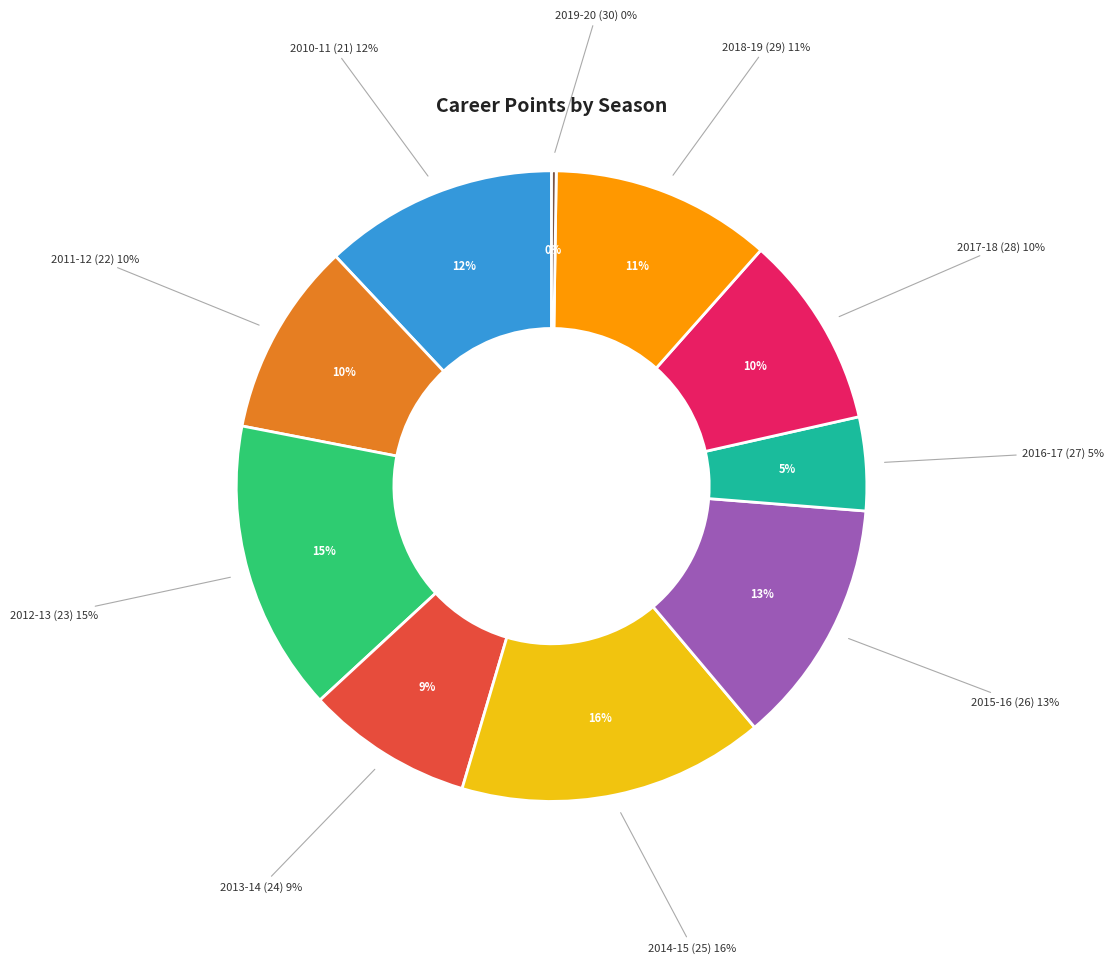

To the nearest percent, what portion does 2015-16 (26) represent?

13%